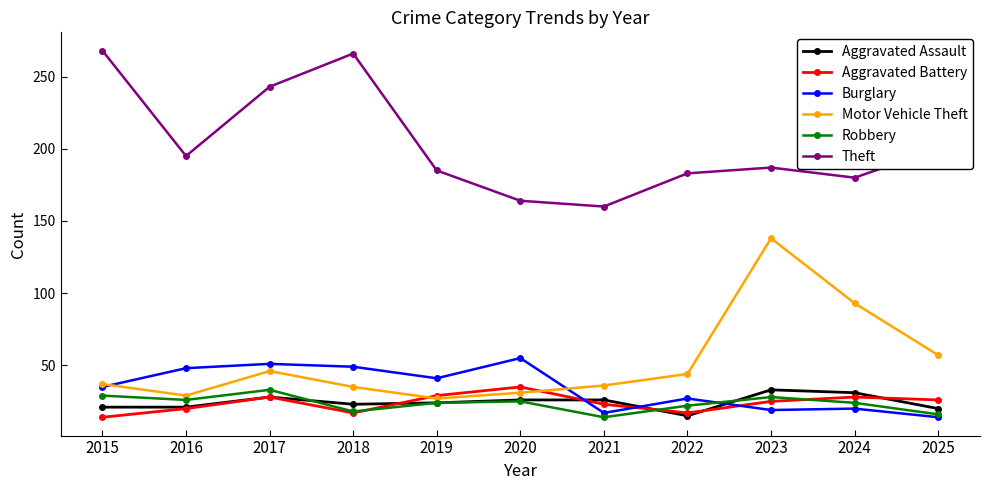

Which category has the highest value in the Robbery series?

2017